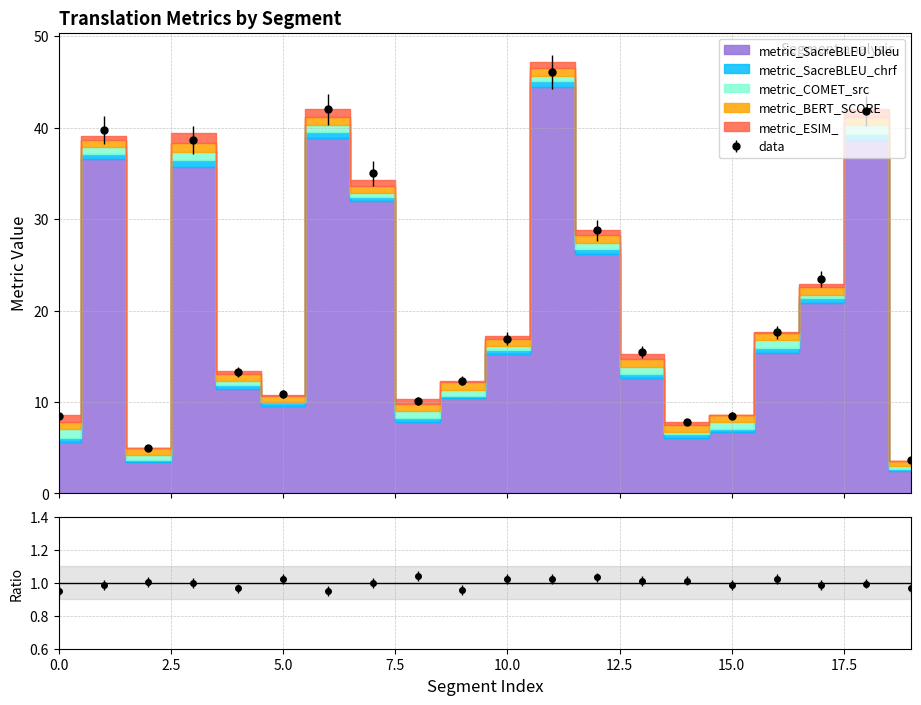

What is the difference between the second highest and minimum values in the metric_SacreBLEU_chrf series?

0.5